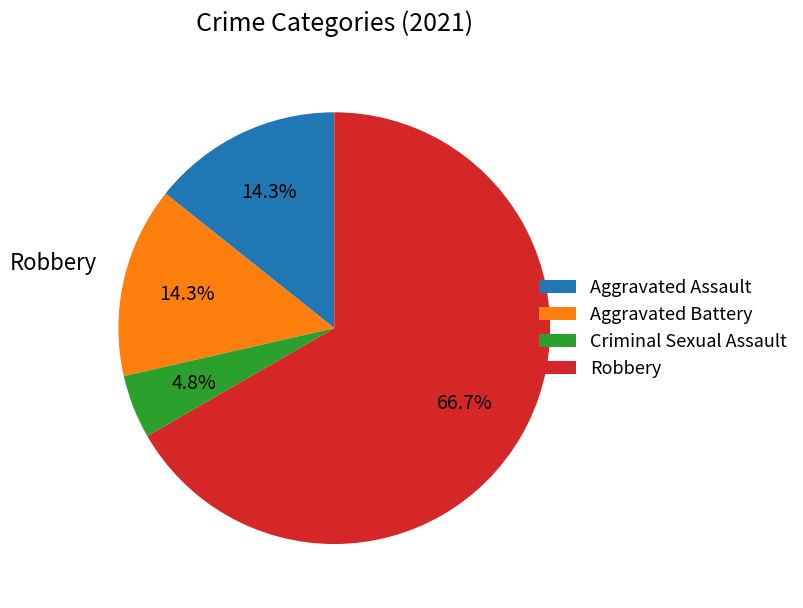

Is there any slice that represents more than half of the pie?

Yes